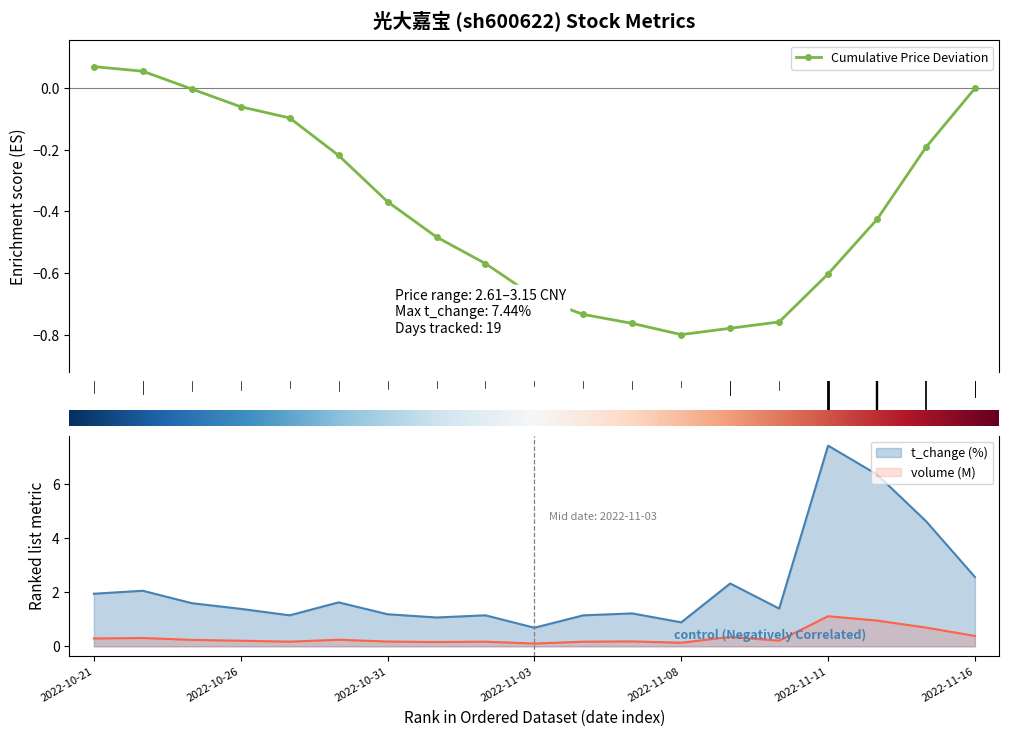

Where is the first local minimum for volume?

2022-10-27